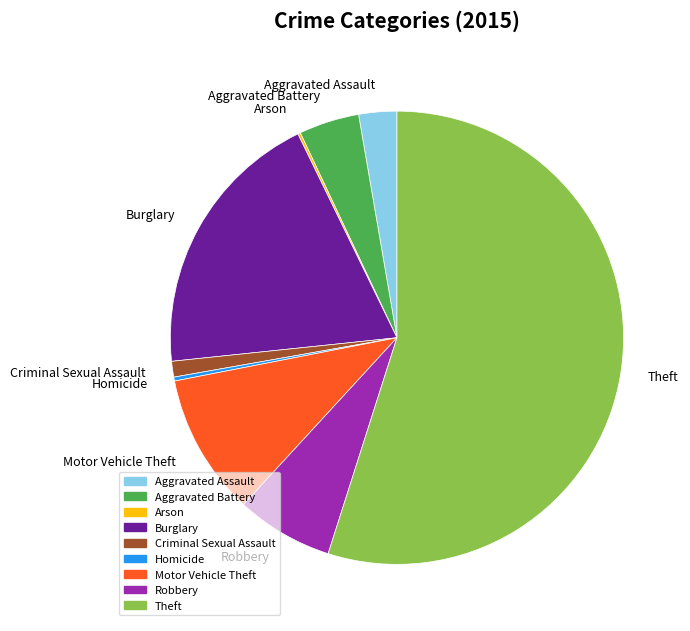

Is the sum of Criminal Sexual Assault and Theft greater than half?

Yes